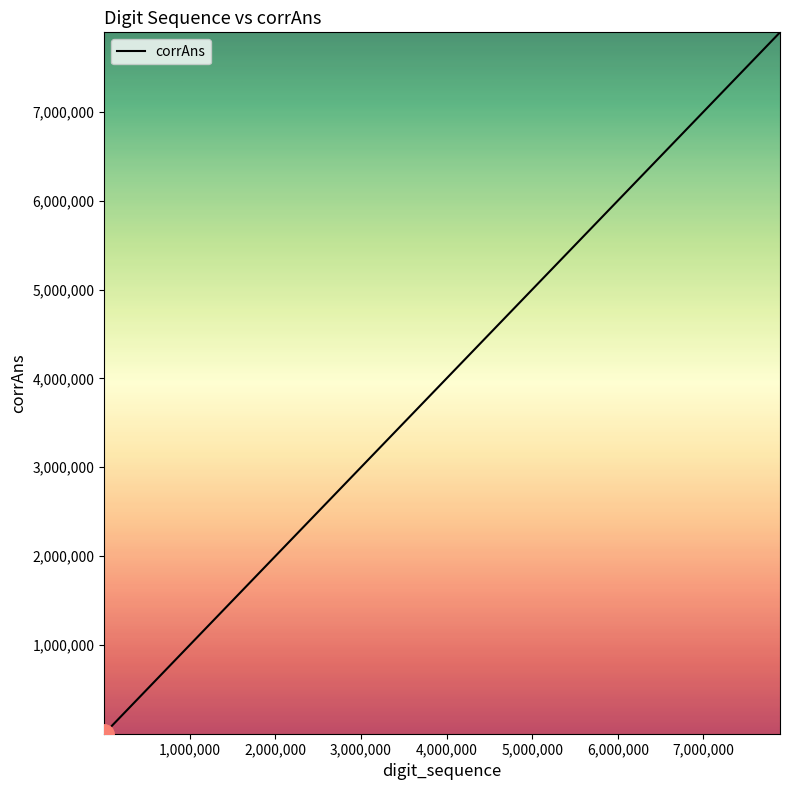

What is the difference between the maximum and minimum values?

7894438